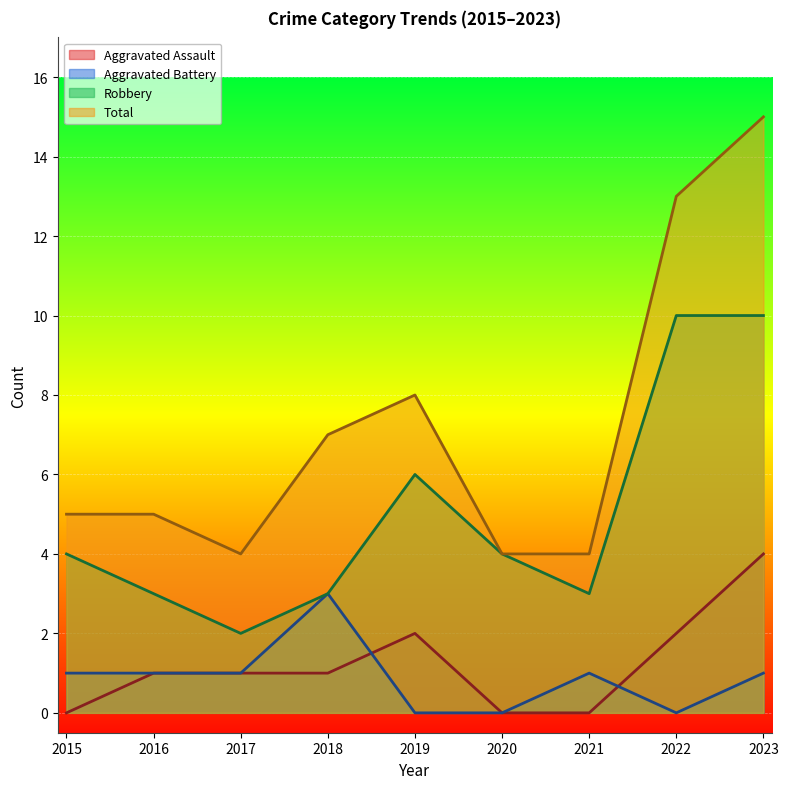

Is the value of Robbery at 2021 greater than the value of Total at 2020?

No